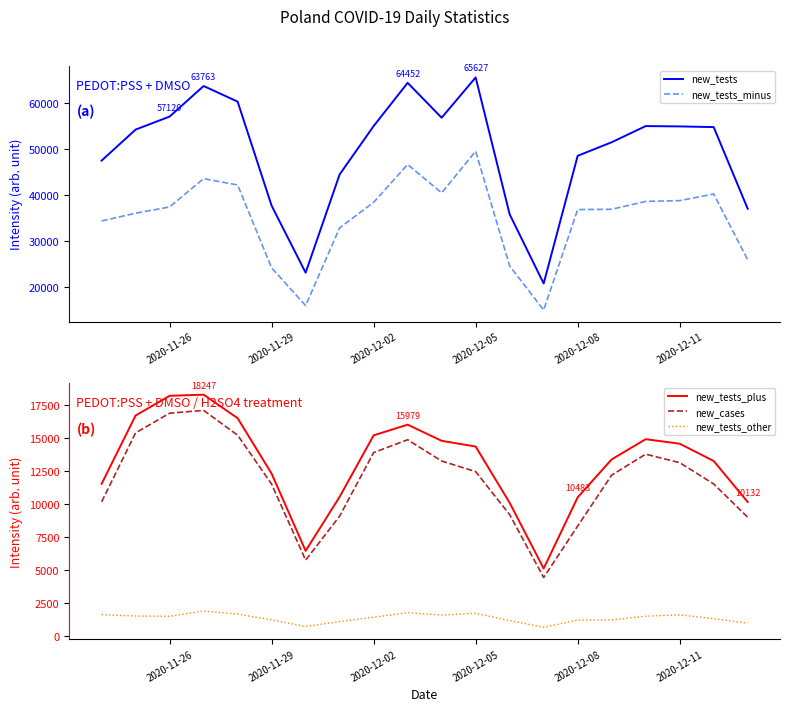

True or false: new_tests_other and new_cases intersect in this chart.

False